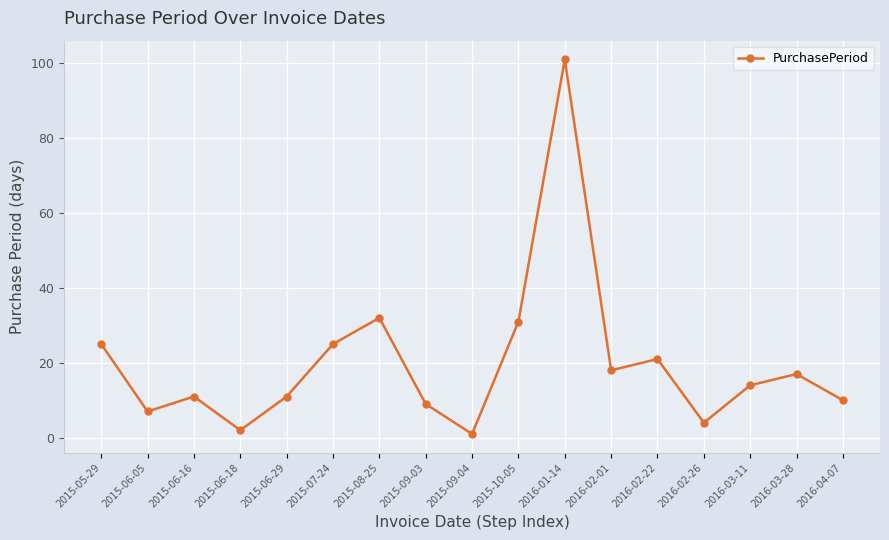

How many data points are less than 14?

8